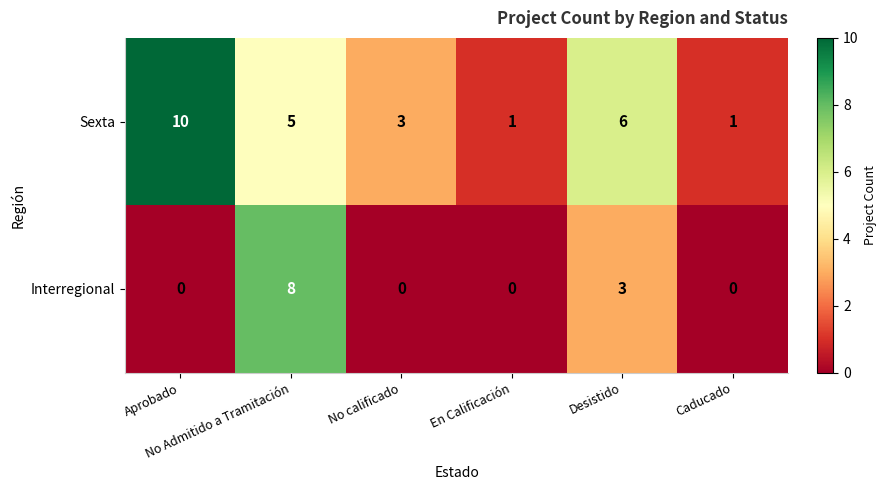

What is the difference between the maximum and minimum values in the Sexta series?

9